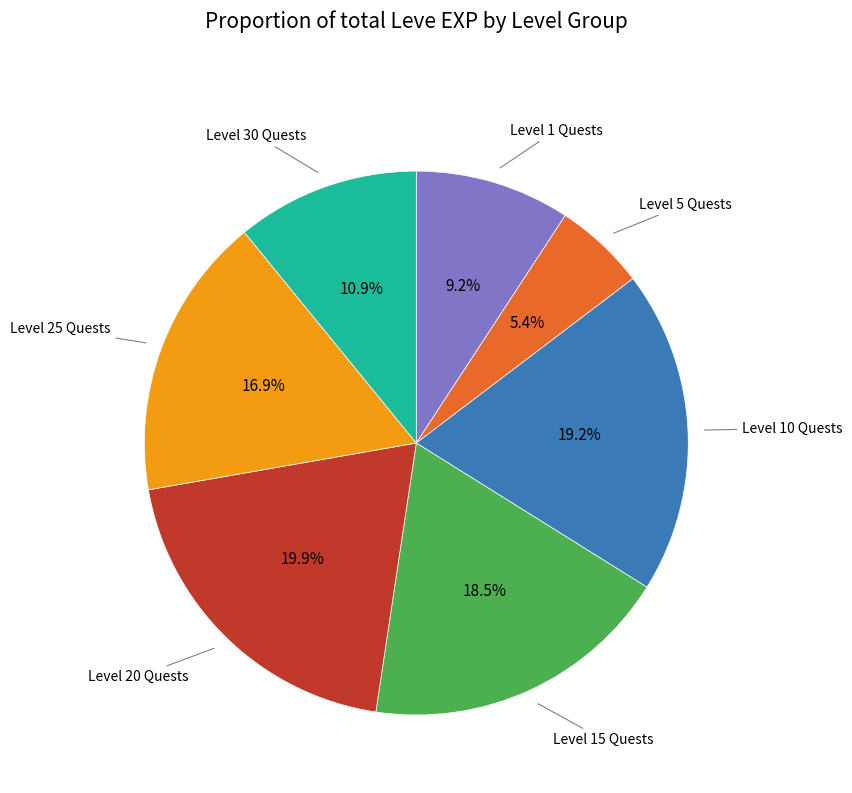

Is there a majority slice in this chart?

No